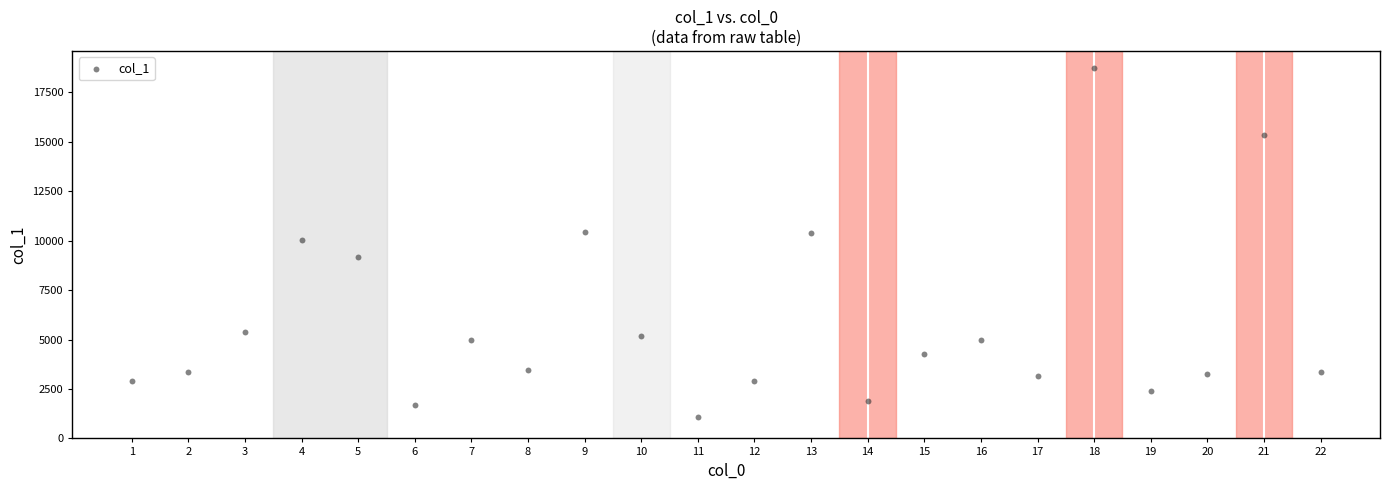

What is the range of Y values (max minus min)?

17621.9